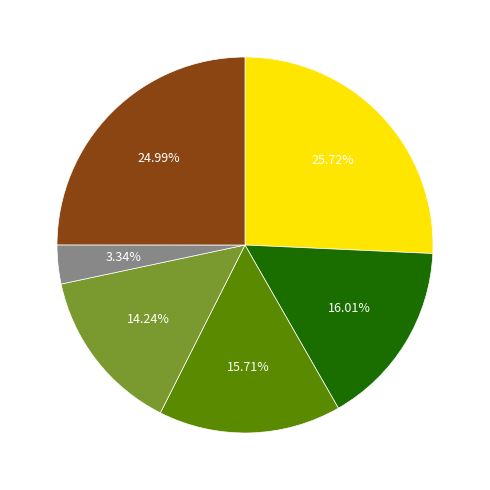

Is there a majority slice in this chart?

No